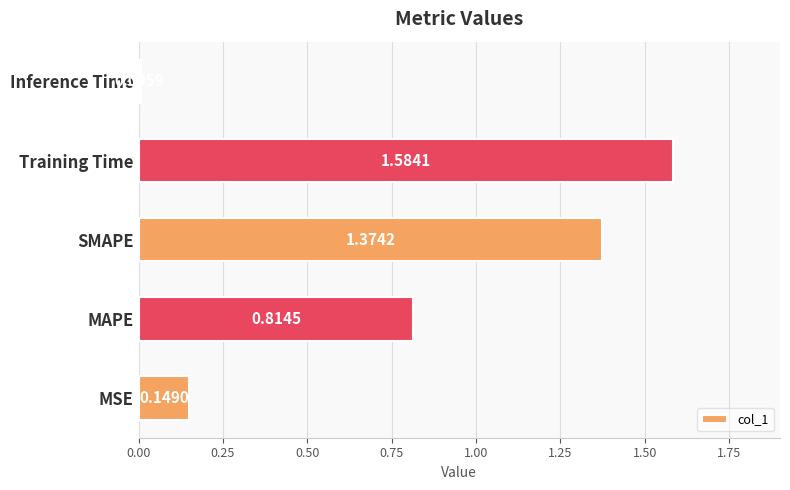

Where is the data nearest to the value 0?

Inference Time